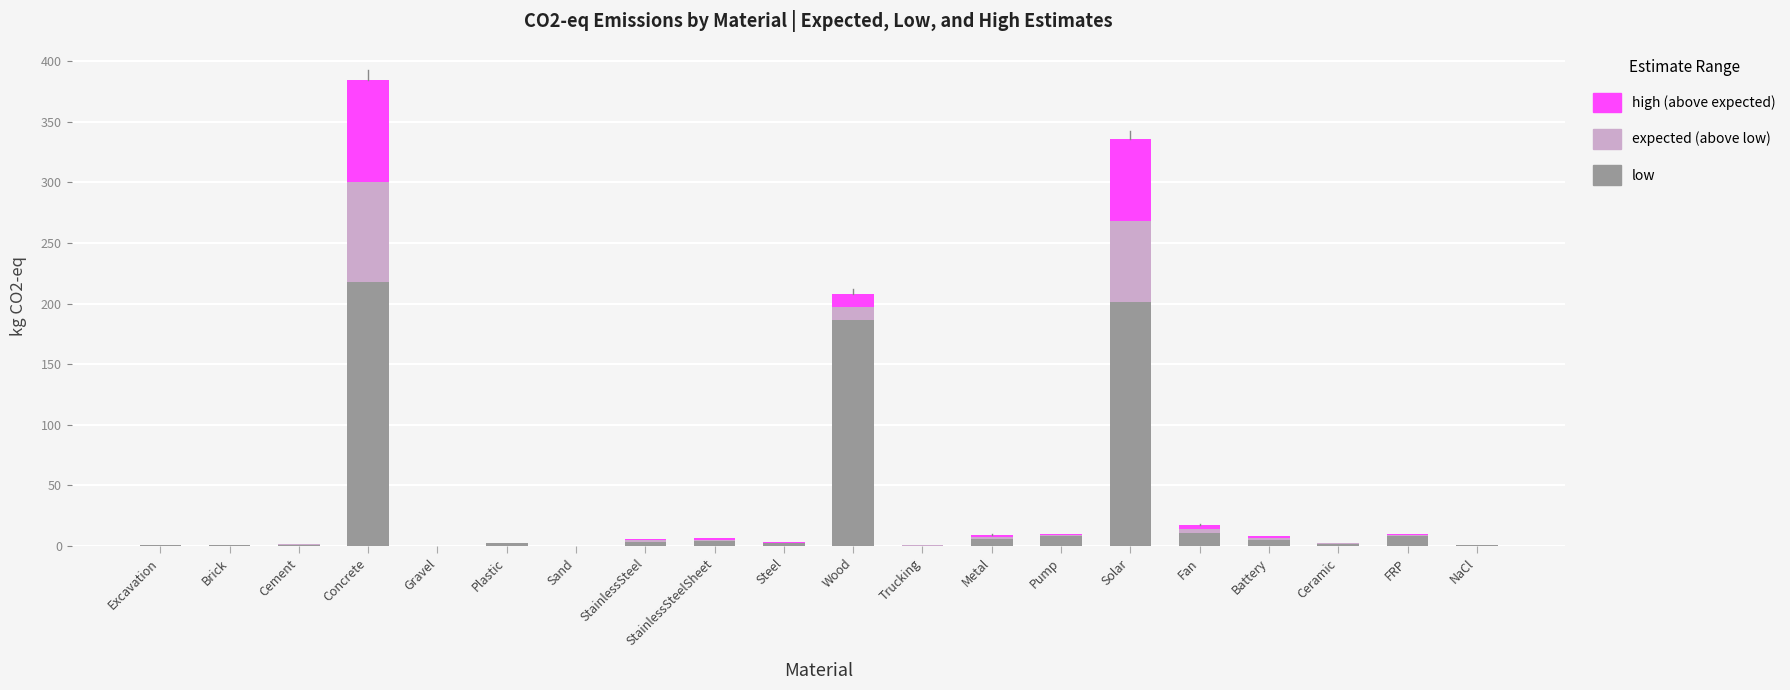

At which category is the sum across all series the highest?

Concrete